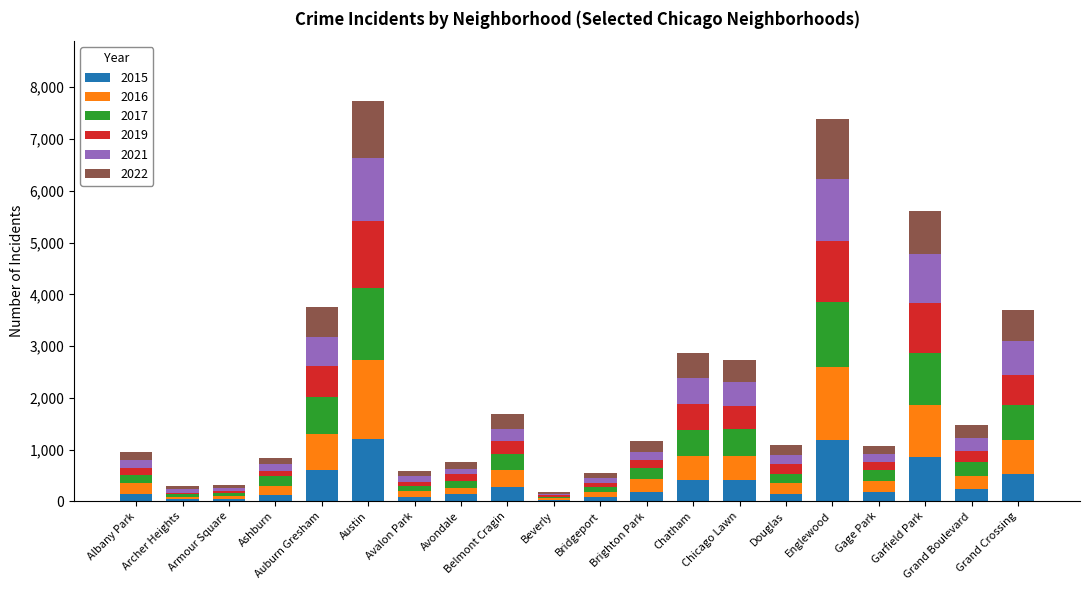

What is the highest value of the 2015 series?

1200